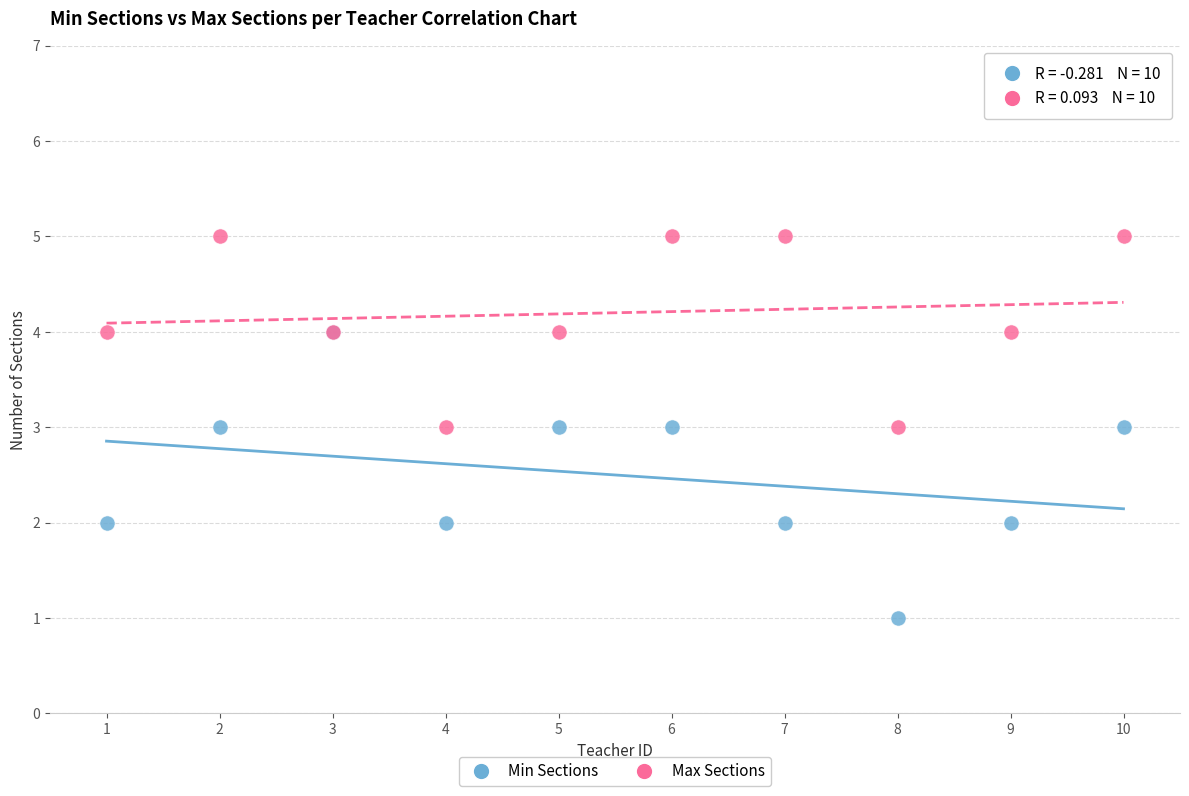

What are all the series names shown in the legend?

Min Sections, Max Sections